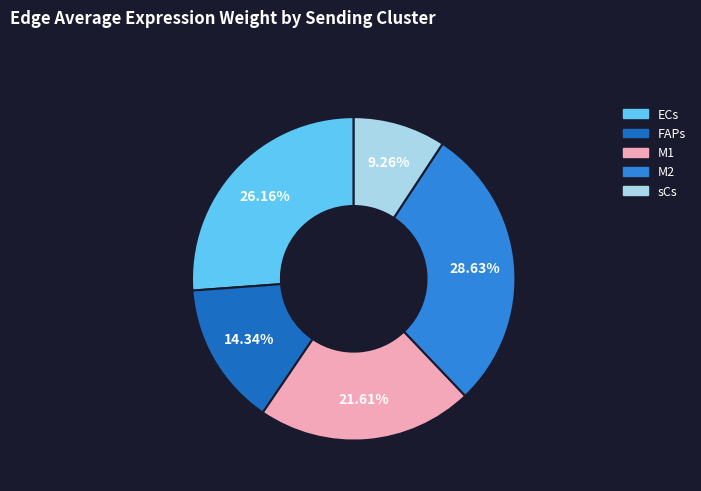

To the nearest percent, what portion does M1 represent?

22%